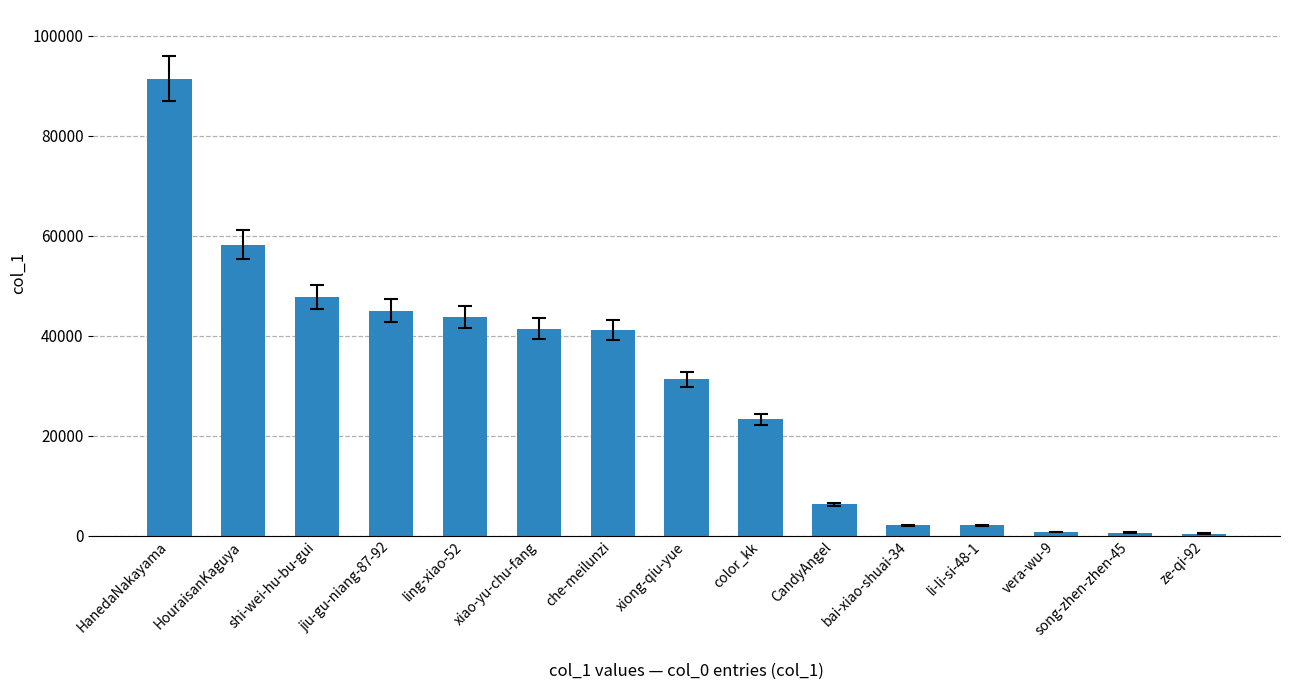

At which category does the chart reach its peak across all series?

HanedaNakayama